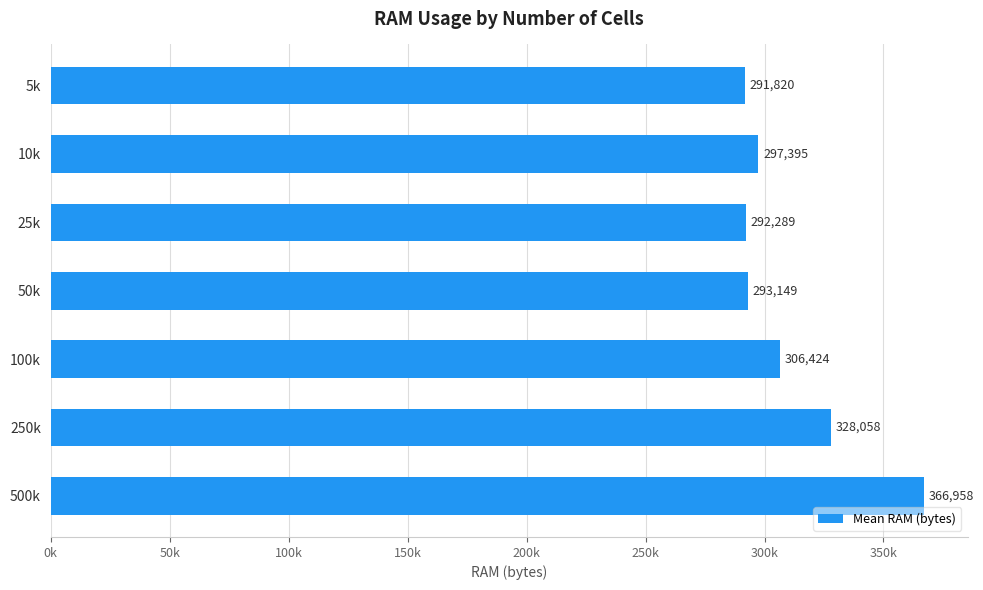

Does the chart contain any negative values?

No